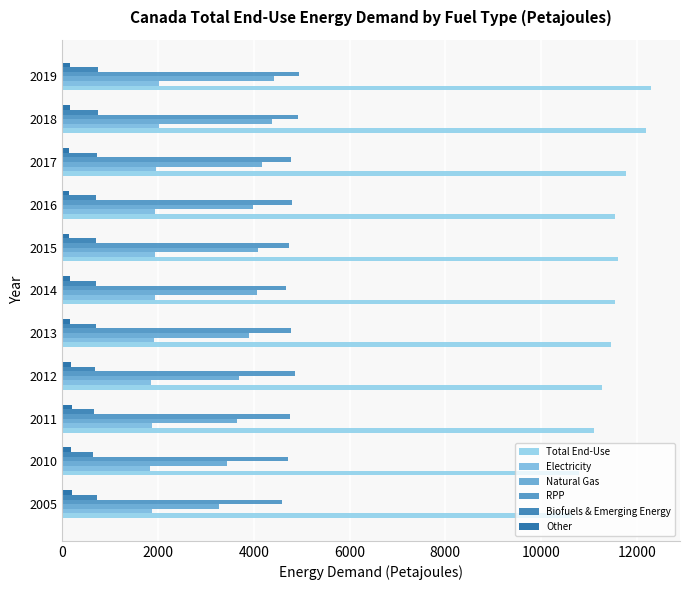

Which series has the largest range (max minus min)?

Total End-Use